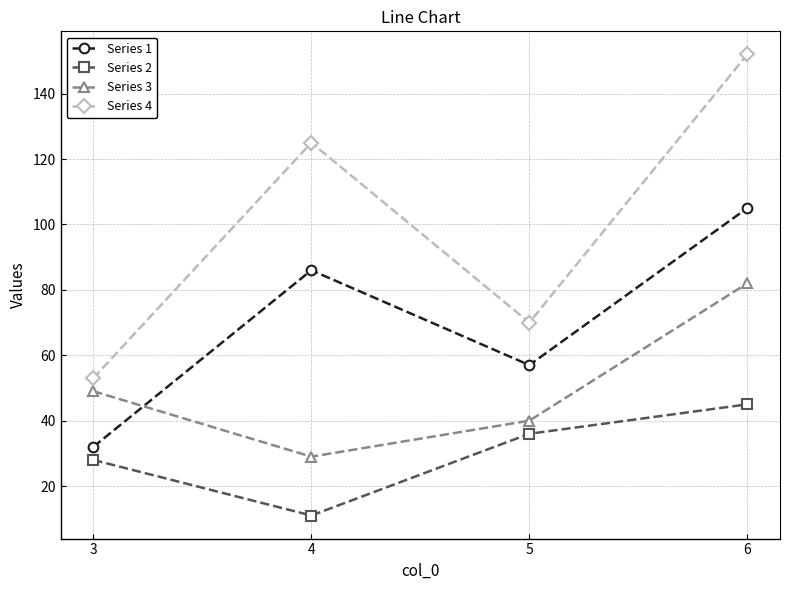

What is the maximum value for Series 1?

105